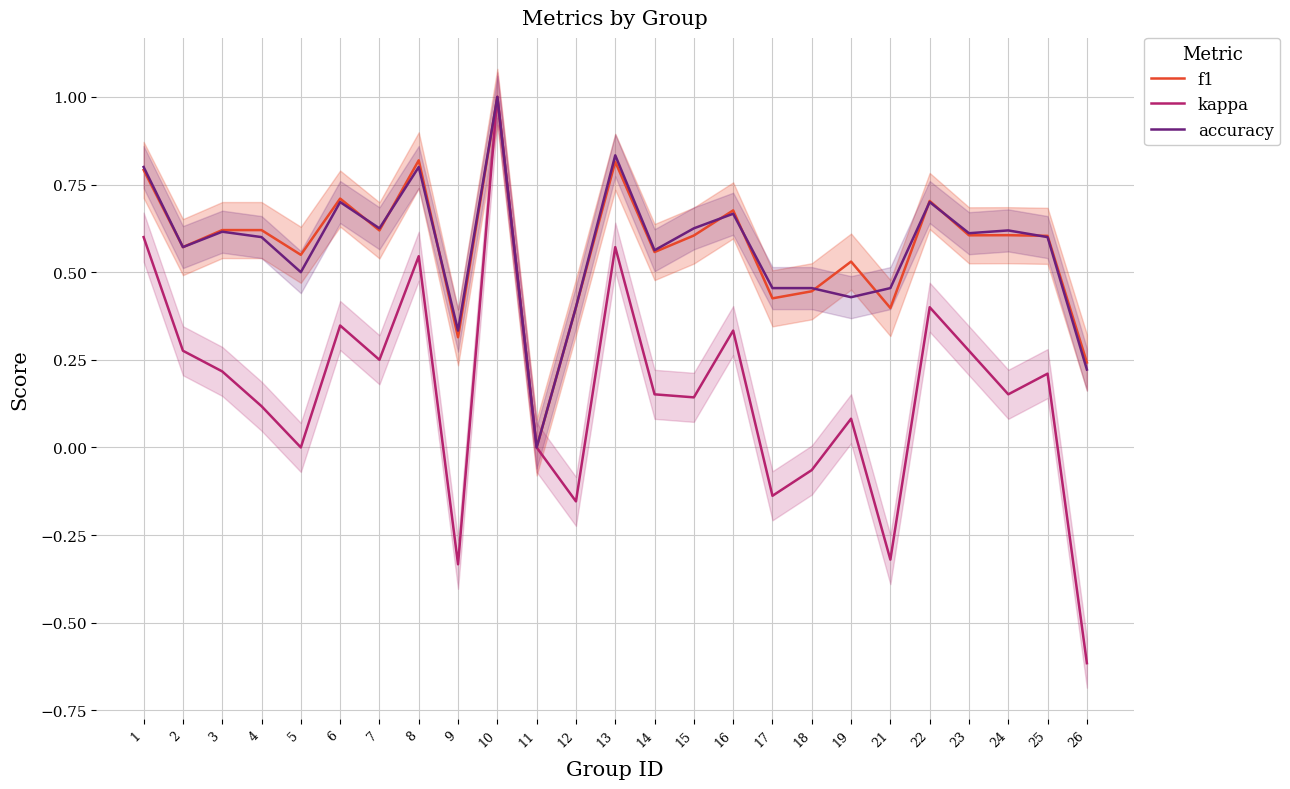

True or false: f1 has more than 1 points higher than both neighbors.

True